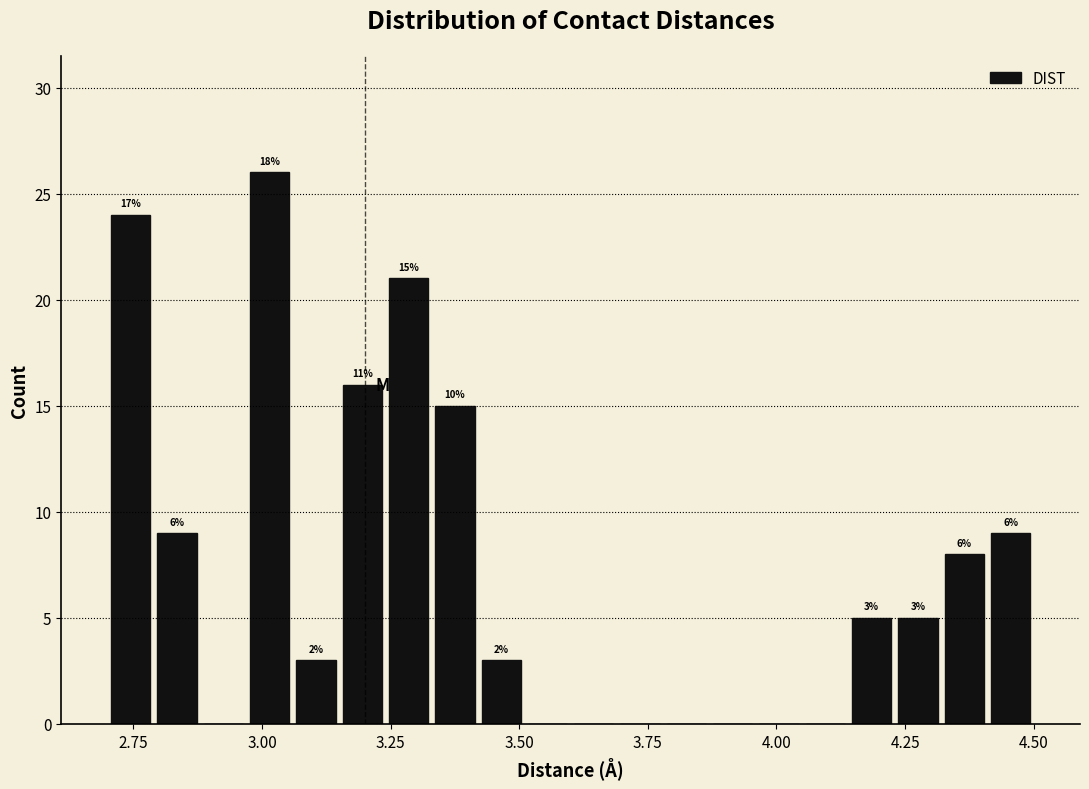

Around what value on the x-axis is the tallest bar? Give the approximate position of its centre, as read against the axis.

3.00